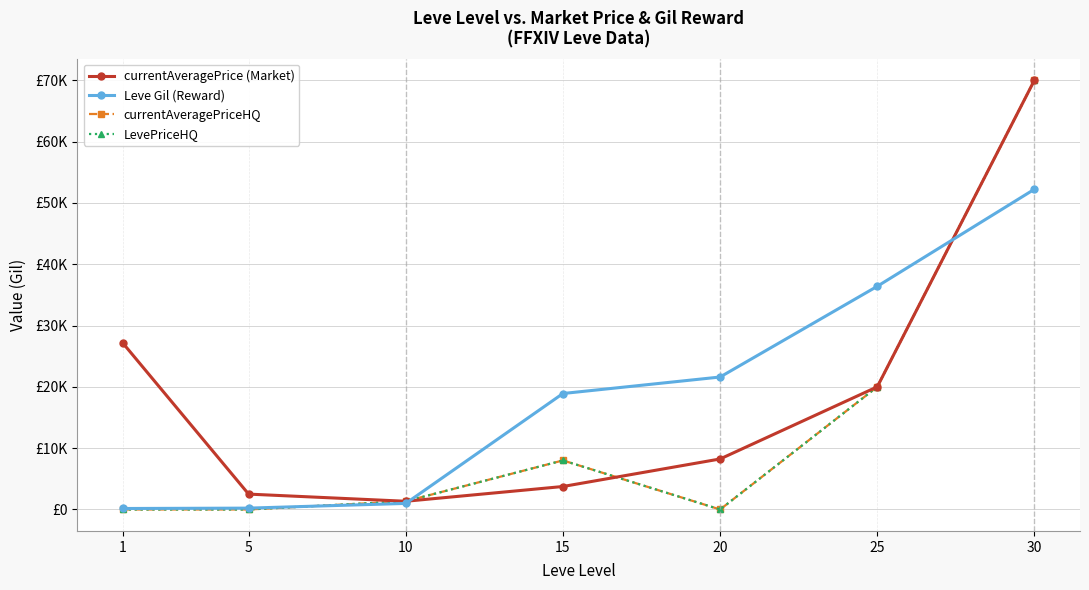

Is this an area chart (filled region under the line)?

No